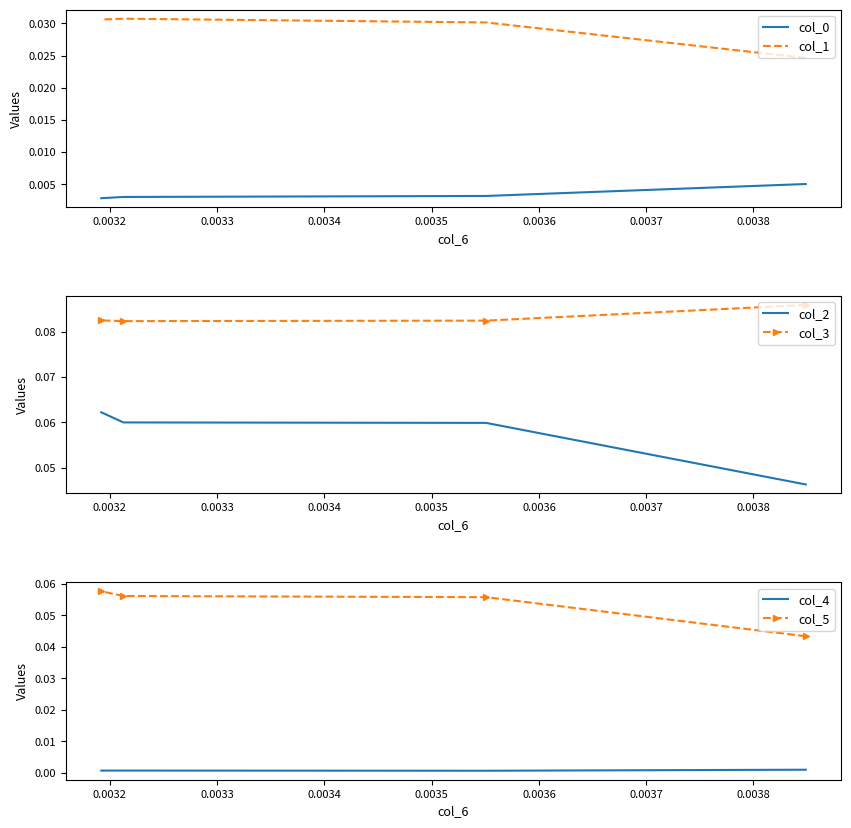

At 0.0033, list the series in order from largest to smallest.

col_3, col_2, col_5, col_1, col_0, col_4